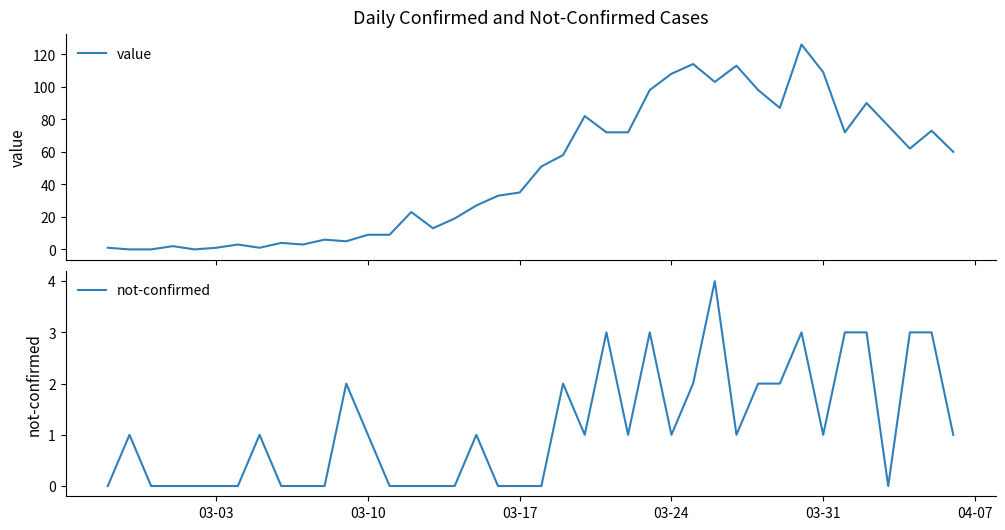

Reading left to right, extract all data points from this chart.

value: 1	0	0	2	0	1	3	1	4	3	6	5	9	9	23	13	19	27	33	35	51	58	82	72	72	98	108	114	103	113	98	87	126	109	72	90	76	62	73	60
not-confirmed: 0	1	0	0	0	0	0	1	0	0	0	2	1	0	0	0	0	1	0	0	0	2	1	3	1	3	1	2	4	1	2	2	3	1	3	3	0	3	3	1